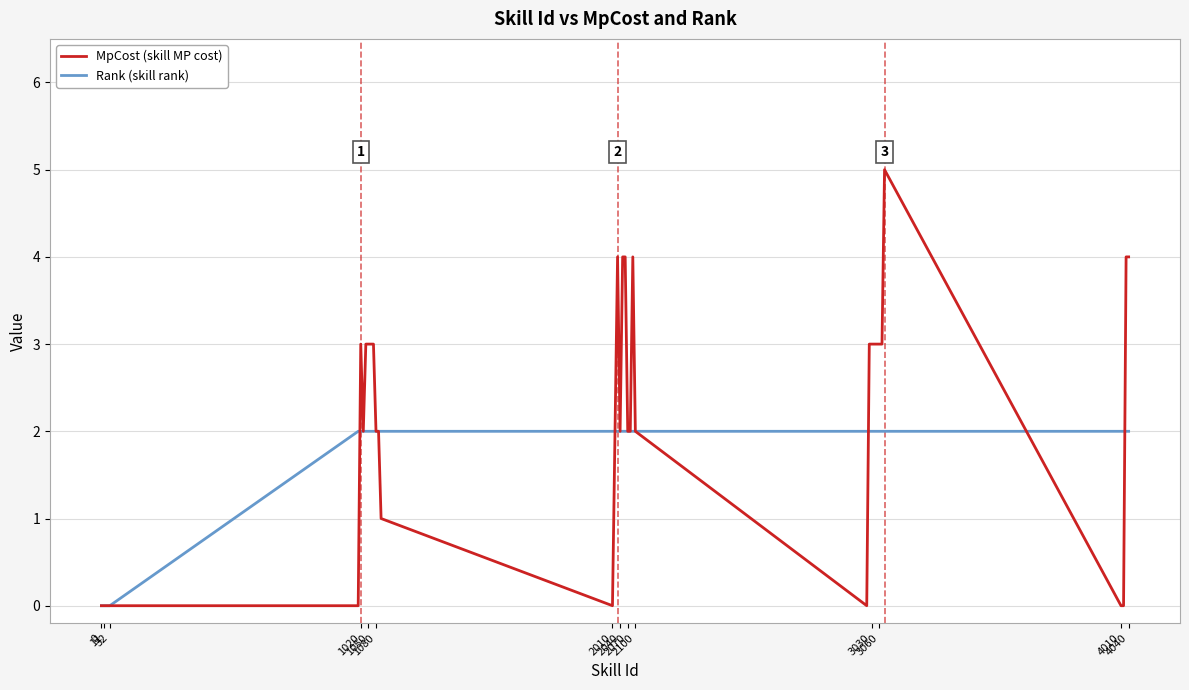

Which series has the largest range (max minus min)?

MpCost (skill MP cost)